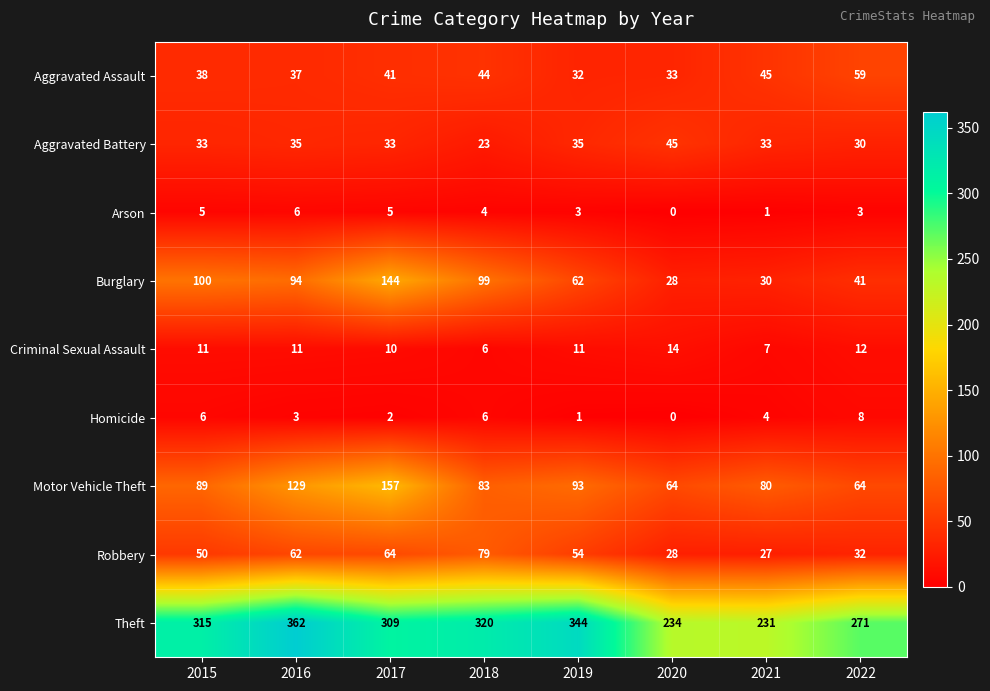

The value of Arson at 2015 is 9. True or false?

False